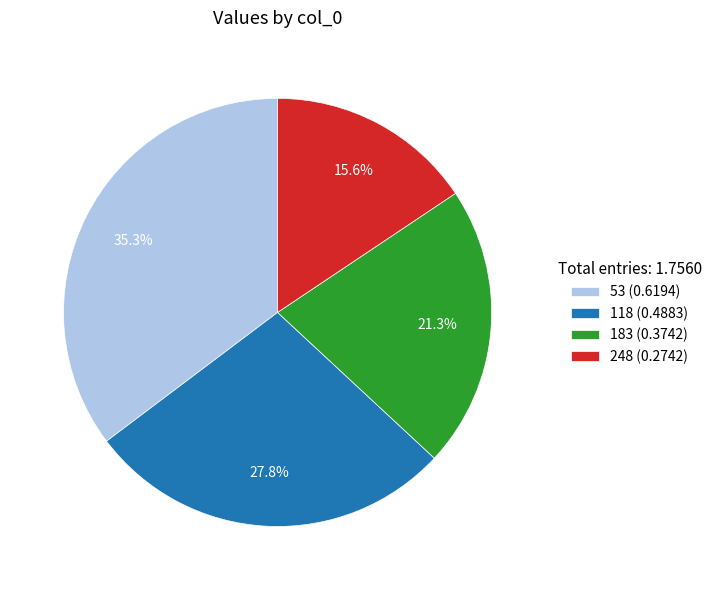

Which has a higher value, 118 (0.4883) or 183 (0.3742)?

118 (0.4883)